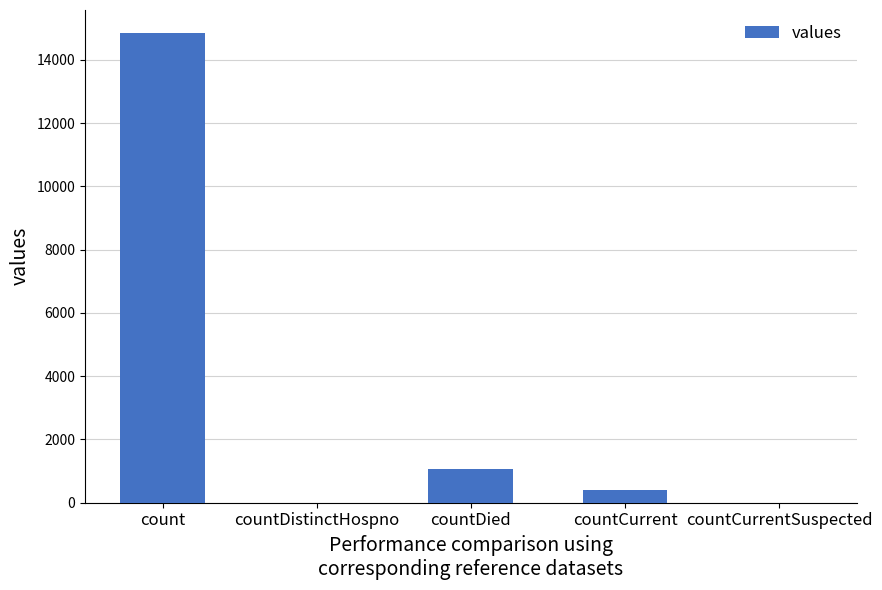

The value at countDied is 1054. True or false?

True